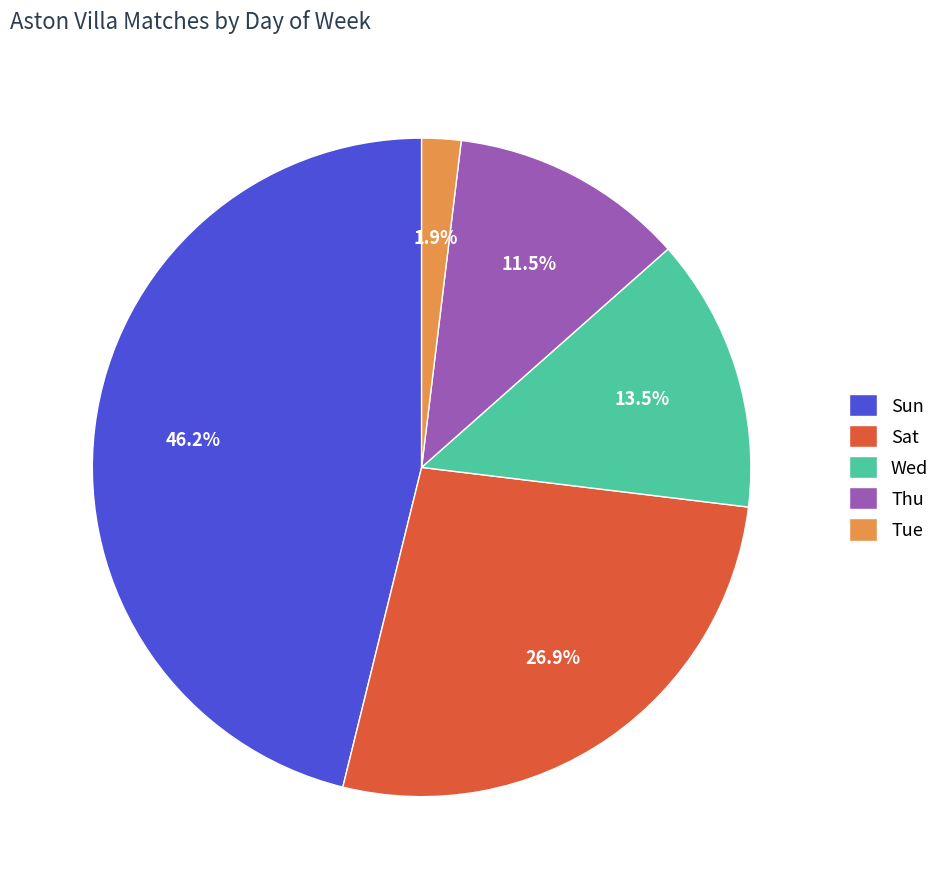

To the nearest percent, what is the combined percentage of Wed and Sun?

60%